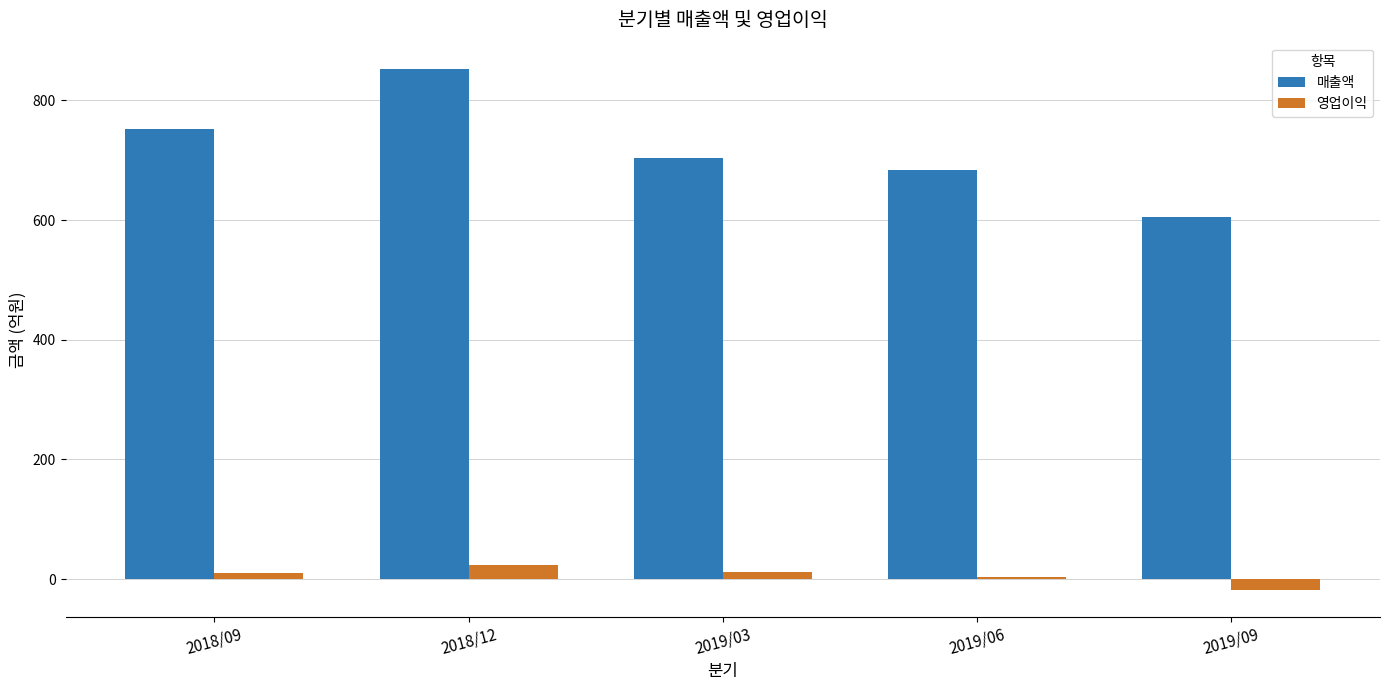

What are all the series names shown in the legend?

매출액, 영업이익